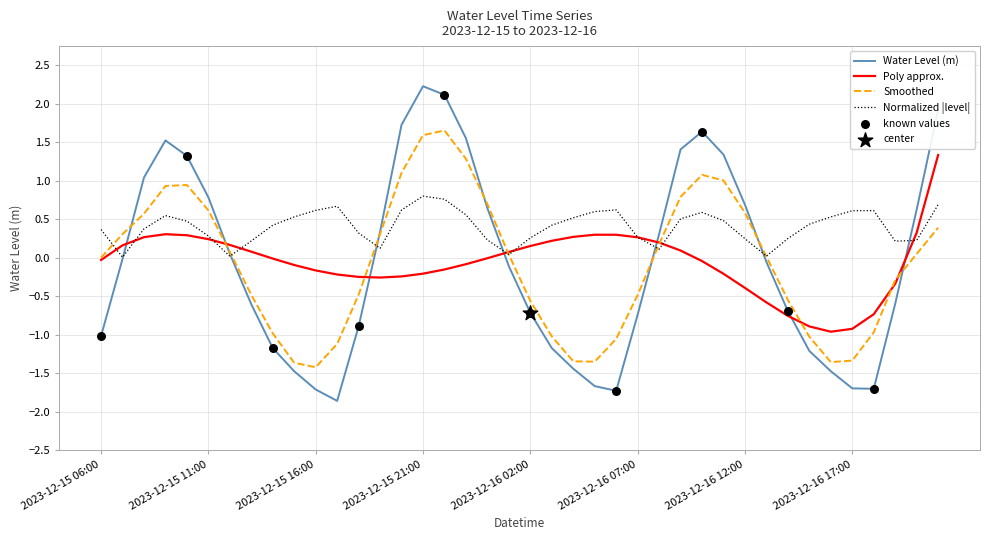

Which series has the largest range (max minus min)?

Water Level (m)